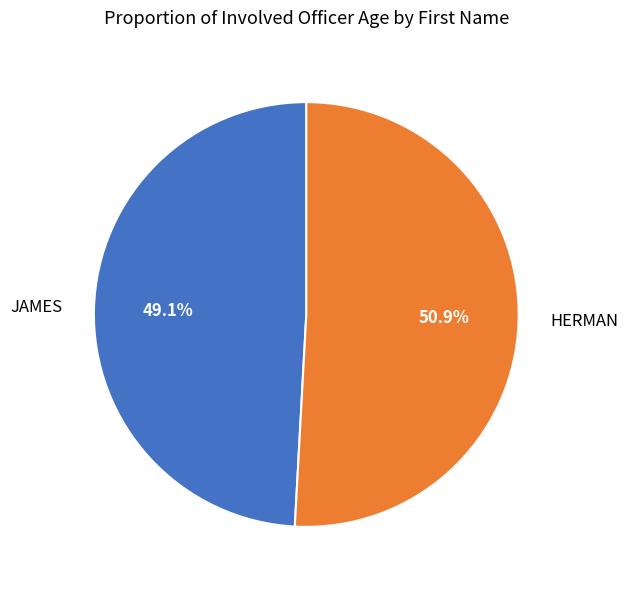

Which category has the biggest portion of the pie?

HERMAN